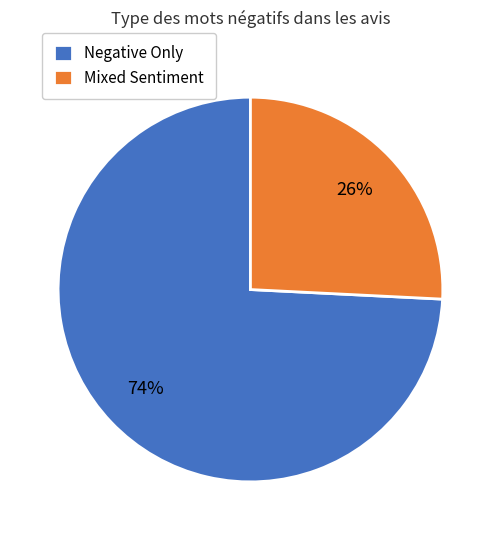

Combined, do Negative Only and Mixed Sentiment account for over 50%?

Yes